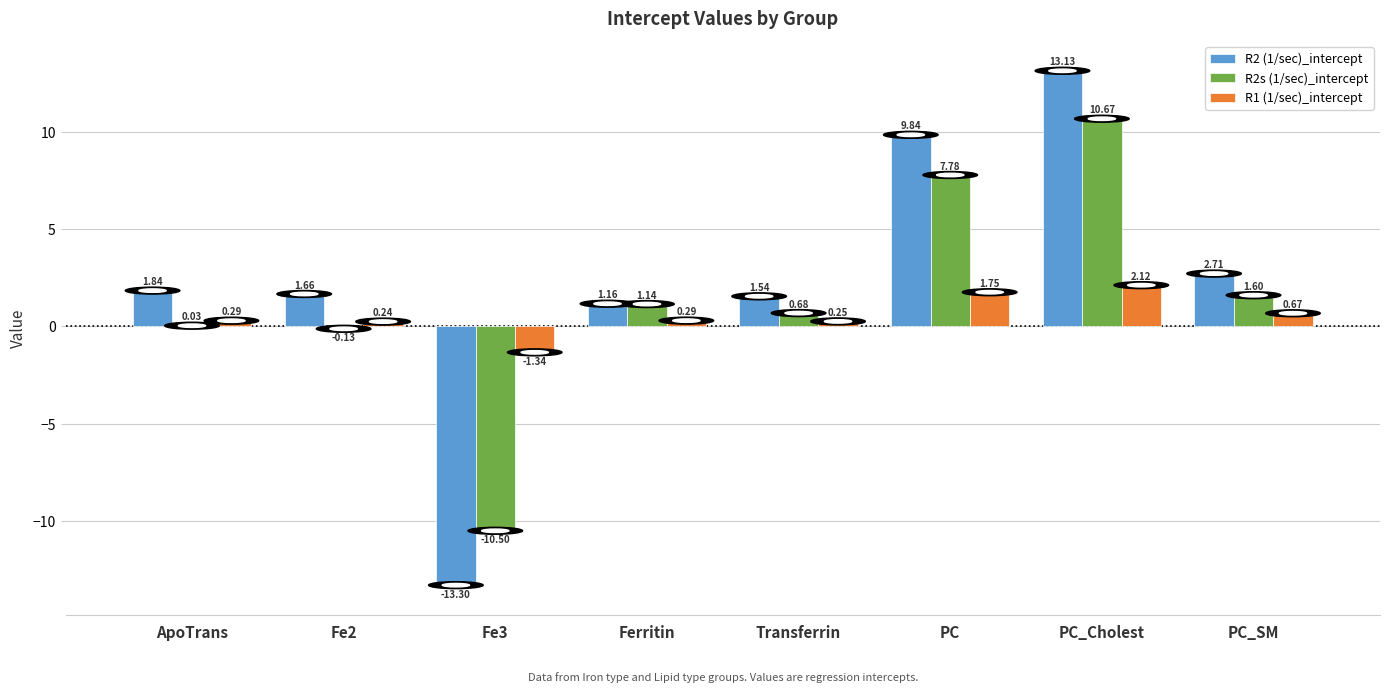

What is the sum of all R2s (1/sec)_intercept values?

11.3